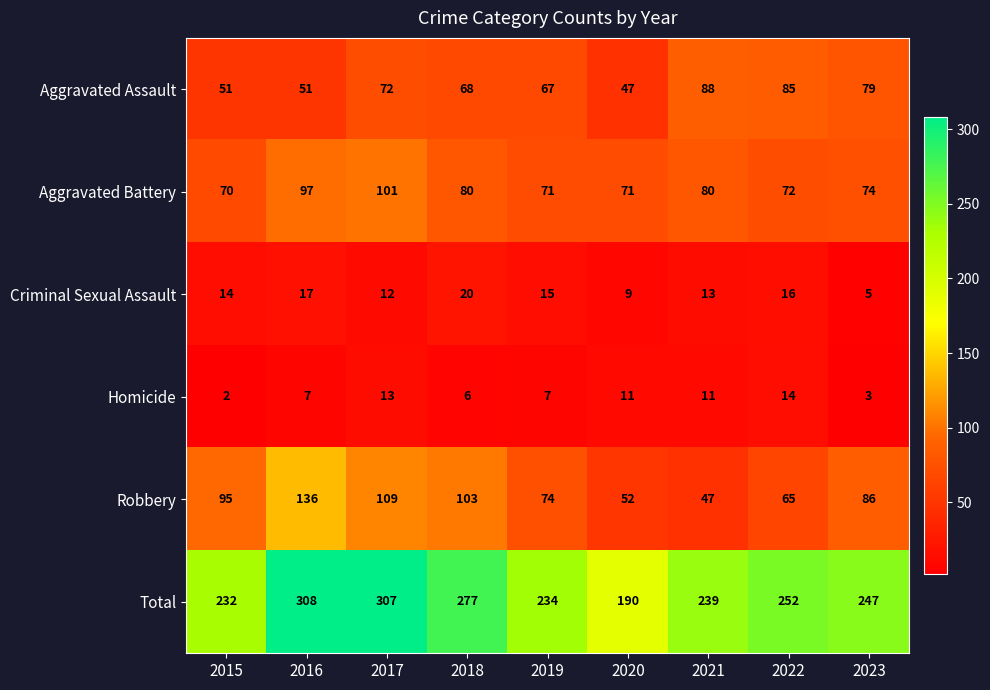

At which category is the sum across all series the highest?

2016